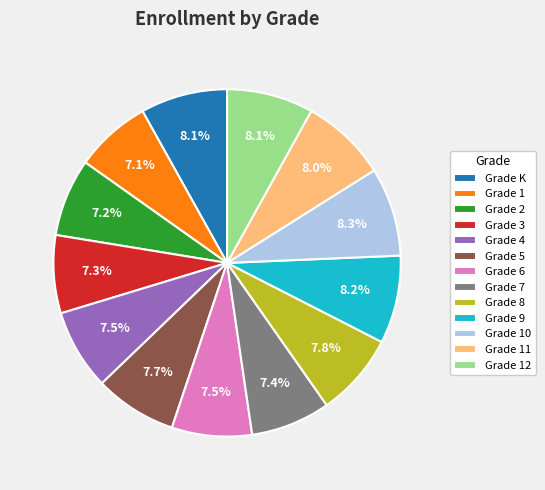

How much of the chart is everything except Grade 4?

92.5%